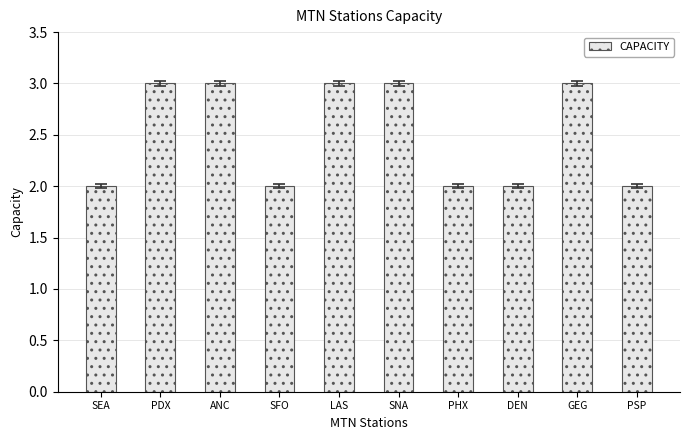

What is the maximum value shown in the chart?

3